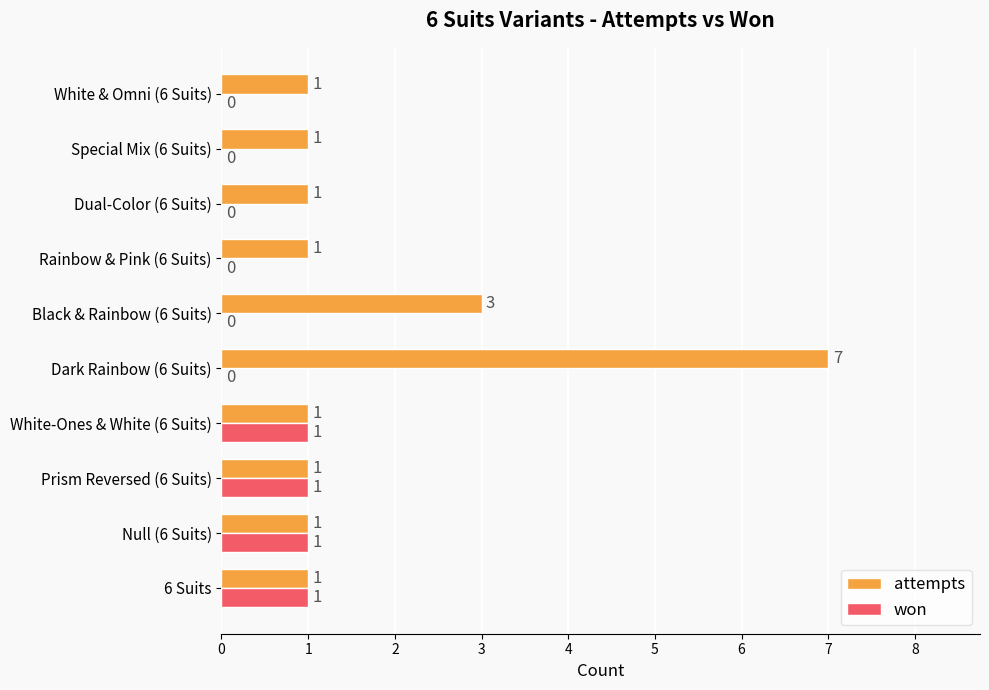

Which series changed the most between White-Ones & White (6 Suits) and Black & Rainbow (6 Suits)?

attempts